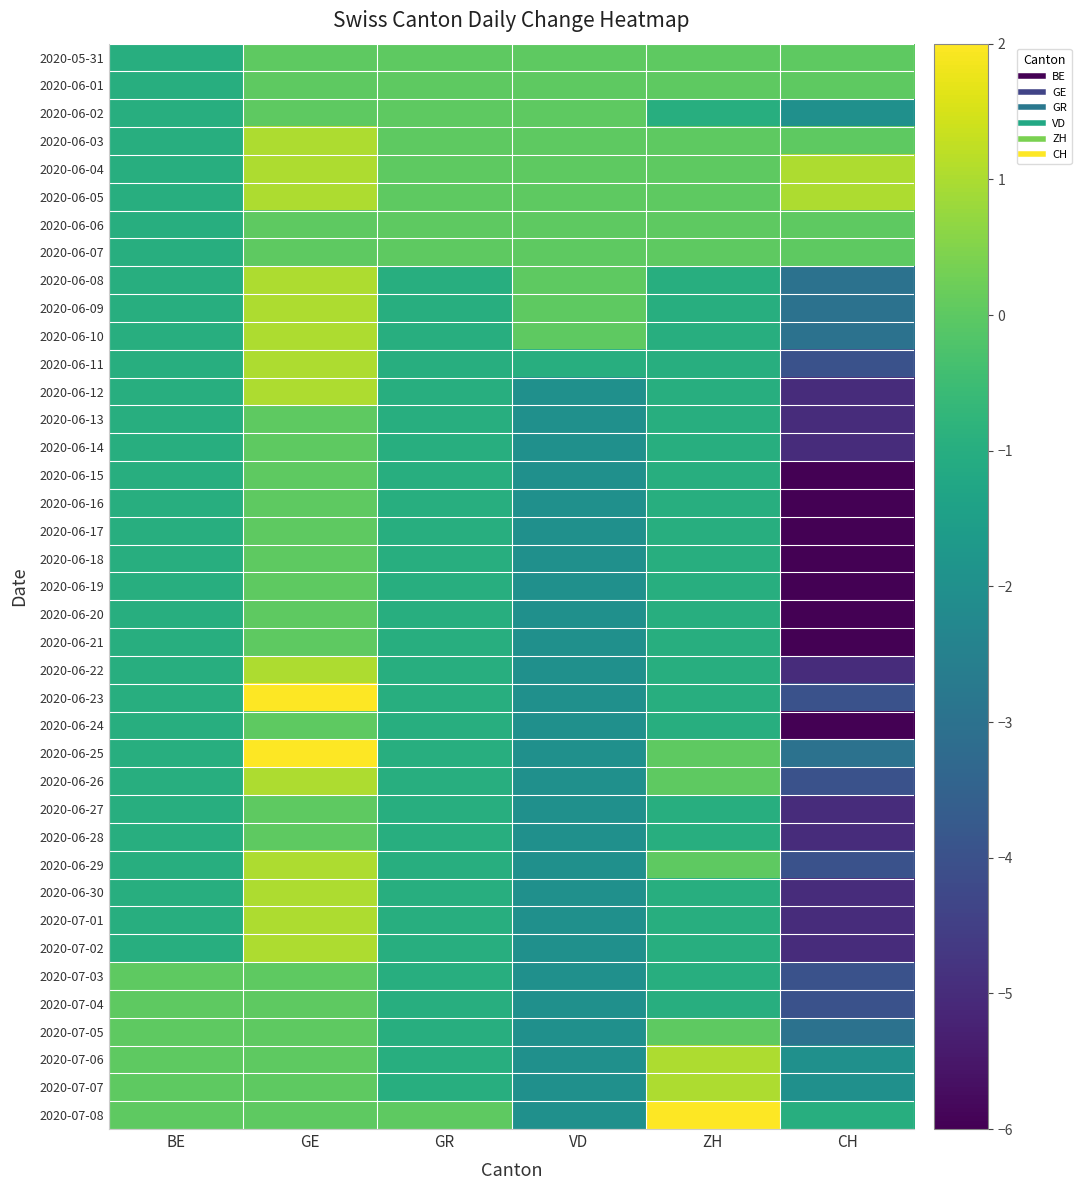

Between GR and CH, which is larger?

GR